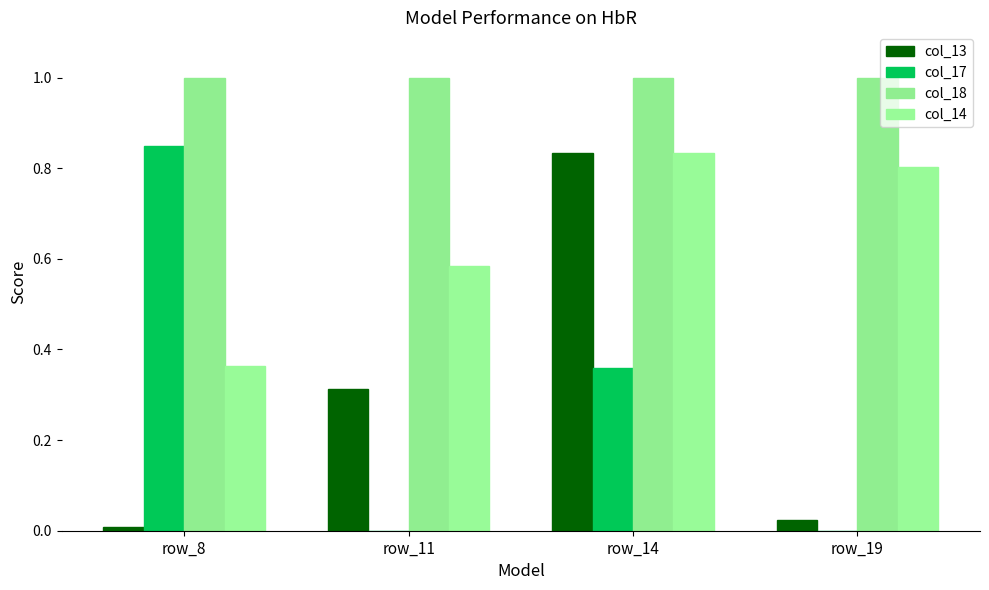

Are the bars grouped side by side (vs. stacked)?

Yes